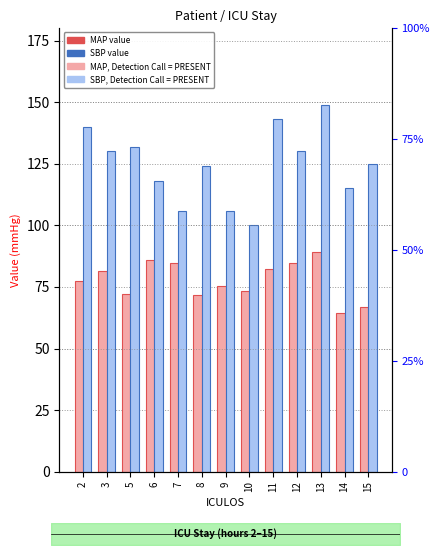

What is the total value across all series at 7?

190.7